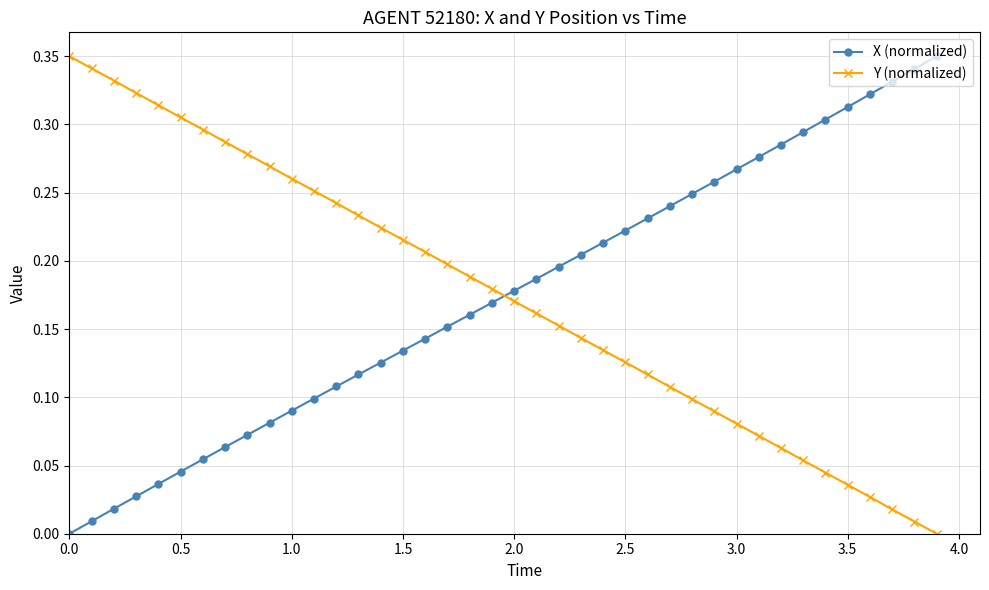

At how many categories does at least one series exceed 0?

40